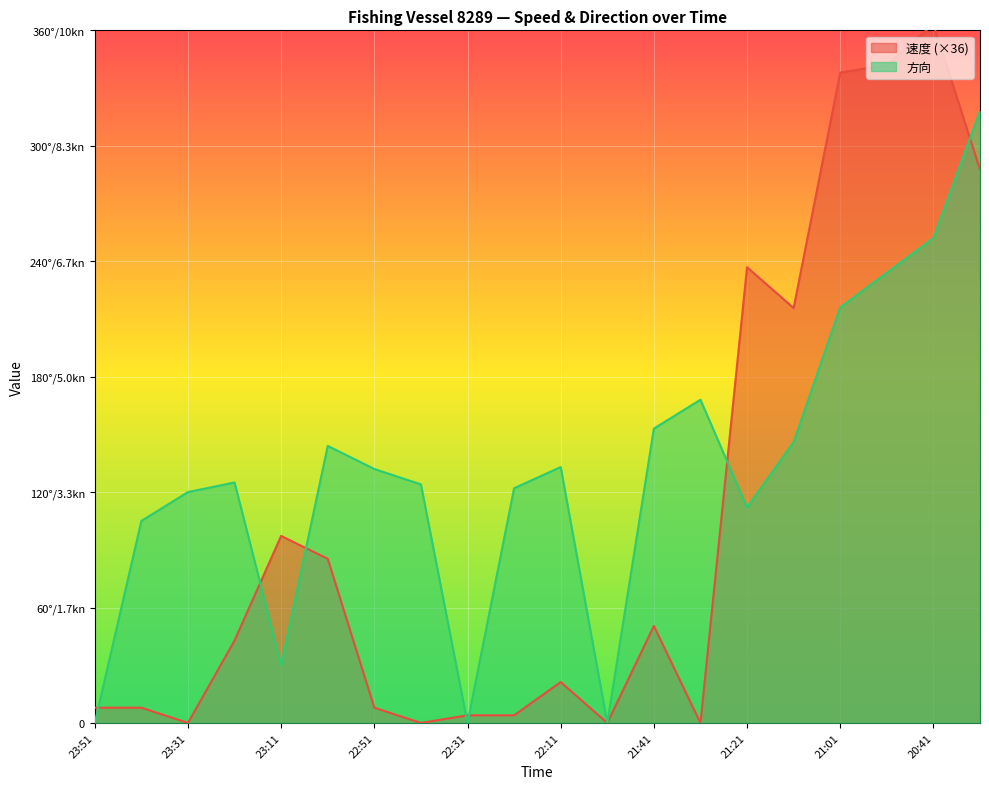

Rank the series by their maximum value, from highest to lowest.

速度 (×36), 方向